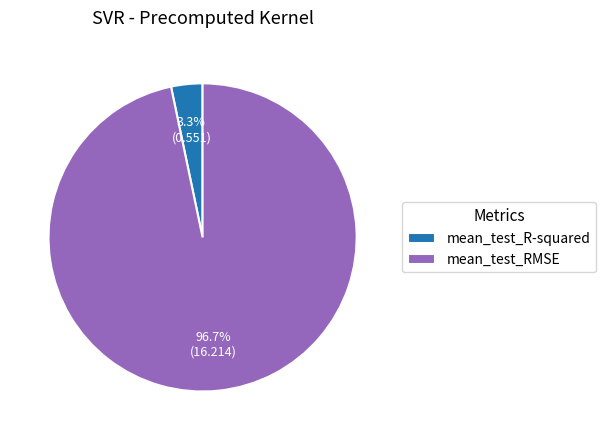

Which has a higher value, mean_test_R-squared or mean_test_RMSE?

mean_test_RMSE